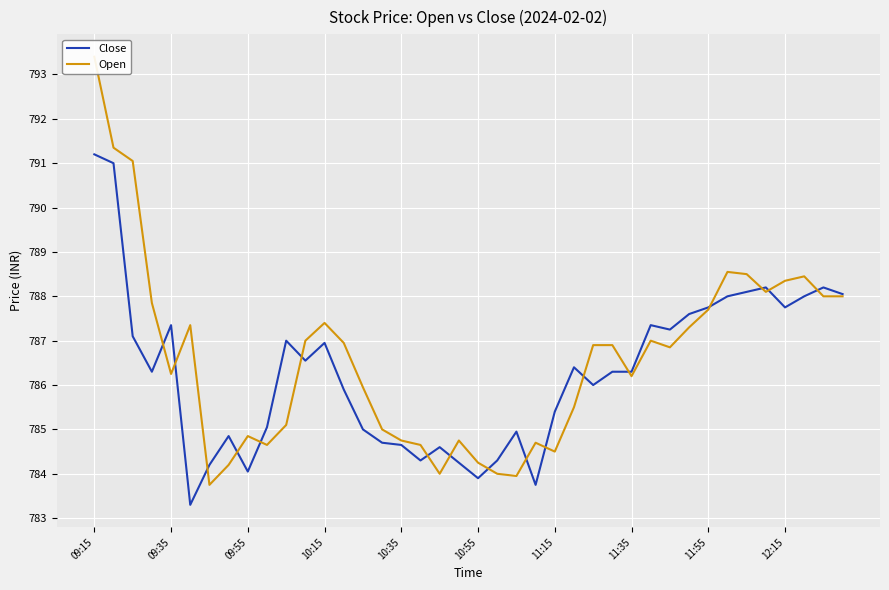

How many interior local valleys does the Open series have?

9